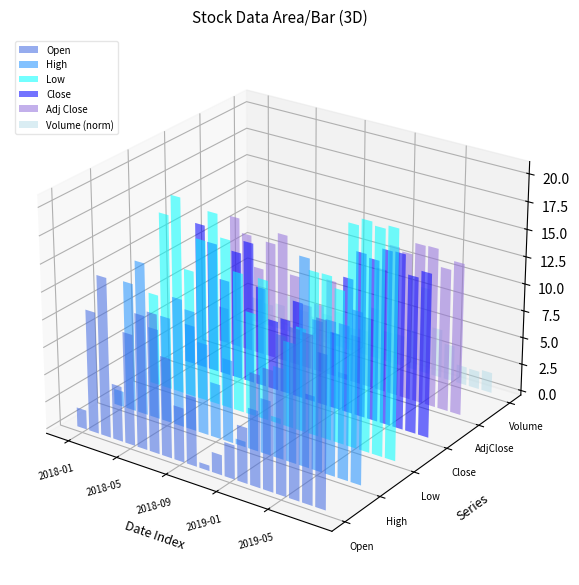

The value of close at low is 102.9. True or false?

False